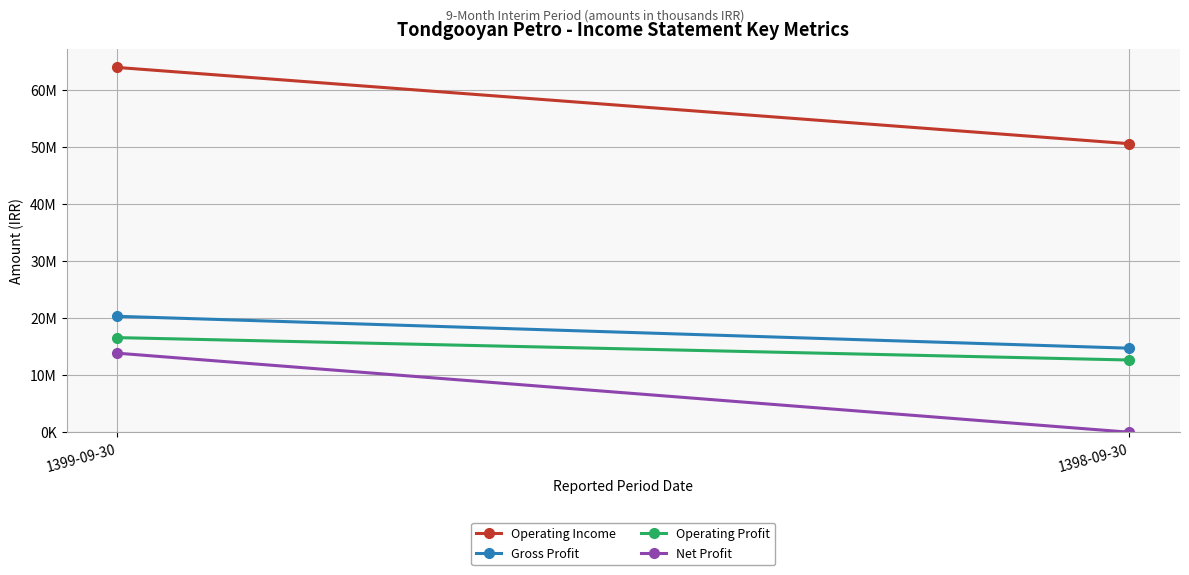

Rank the categories by Net Profit value from lowest to highest.

1398-09-30, 1399-09-30